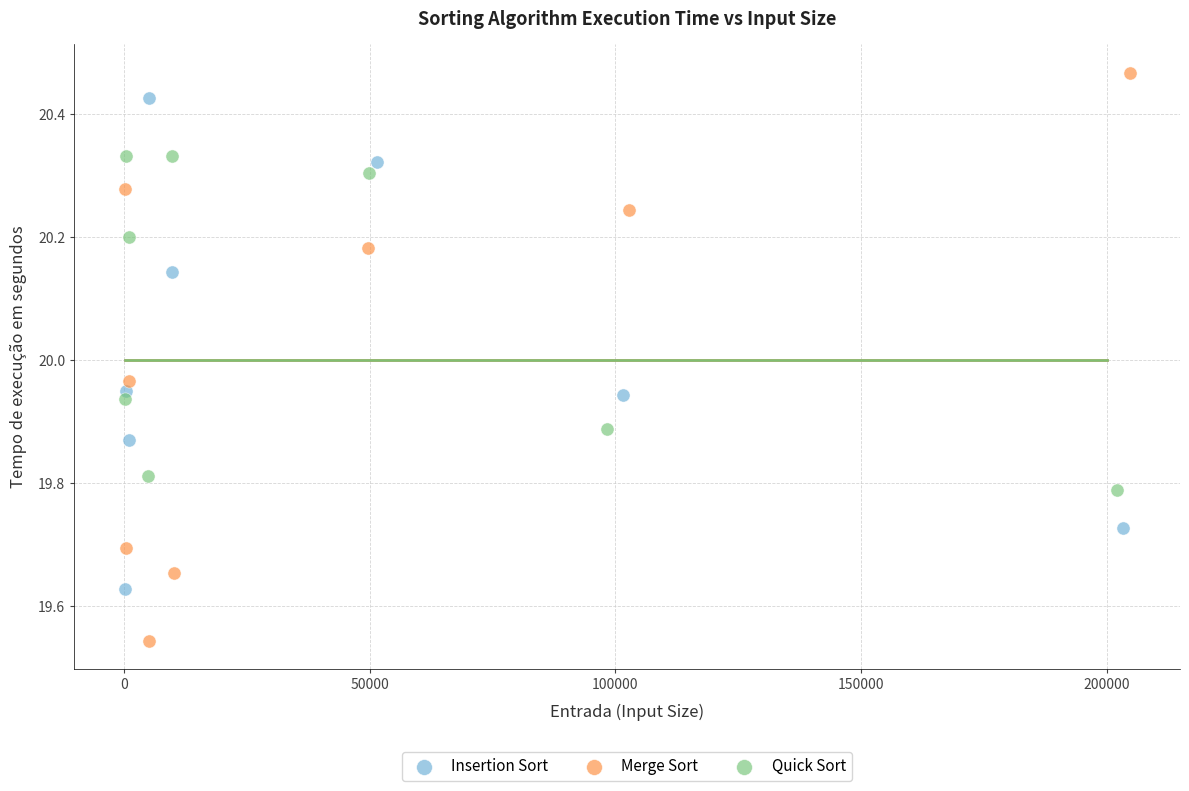

Which series has the largest Y range (max minus min)?

Merge Sort